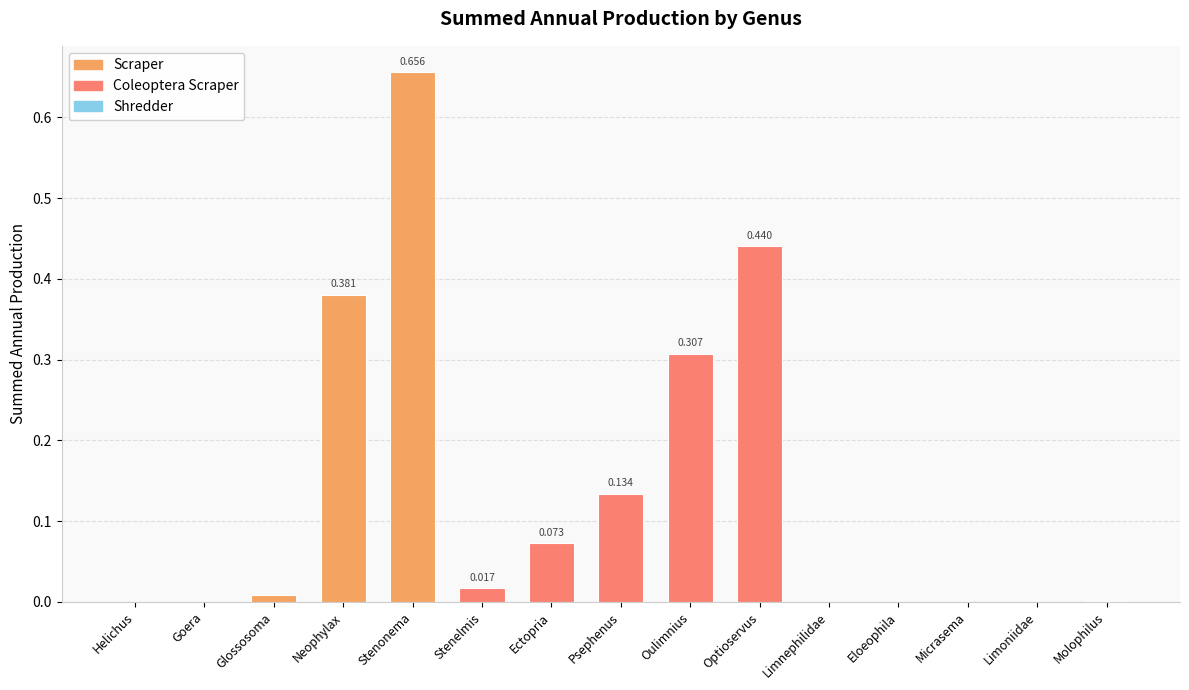

At which category does the chart reach its peak across all series?

Stenonema